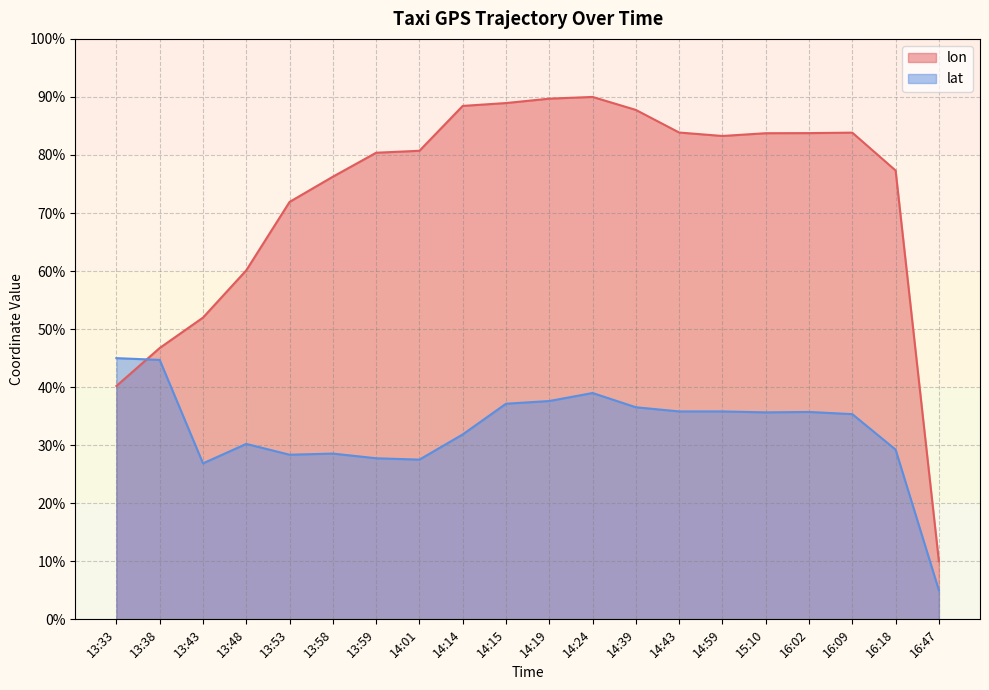

List the labels in order of lat value, smallest first.

16:47, 13:43, 14:01, 13:59, 13:53, 13:58, 16:18, 13:48, 14:14, 16:09, 15:10, 16:02, 14:43, 14:59, 14:39, 14:15, 14:19, 14:24, 13:38, 13:33